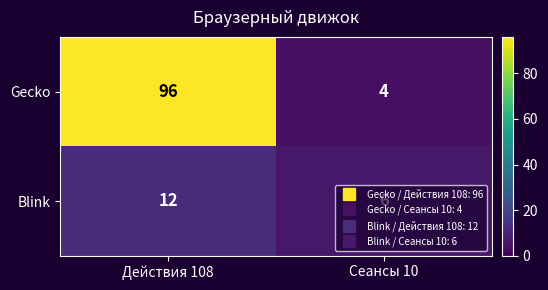

What is the maximum value shown in the chart?

96